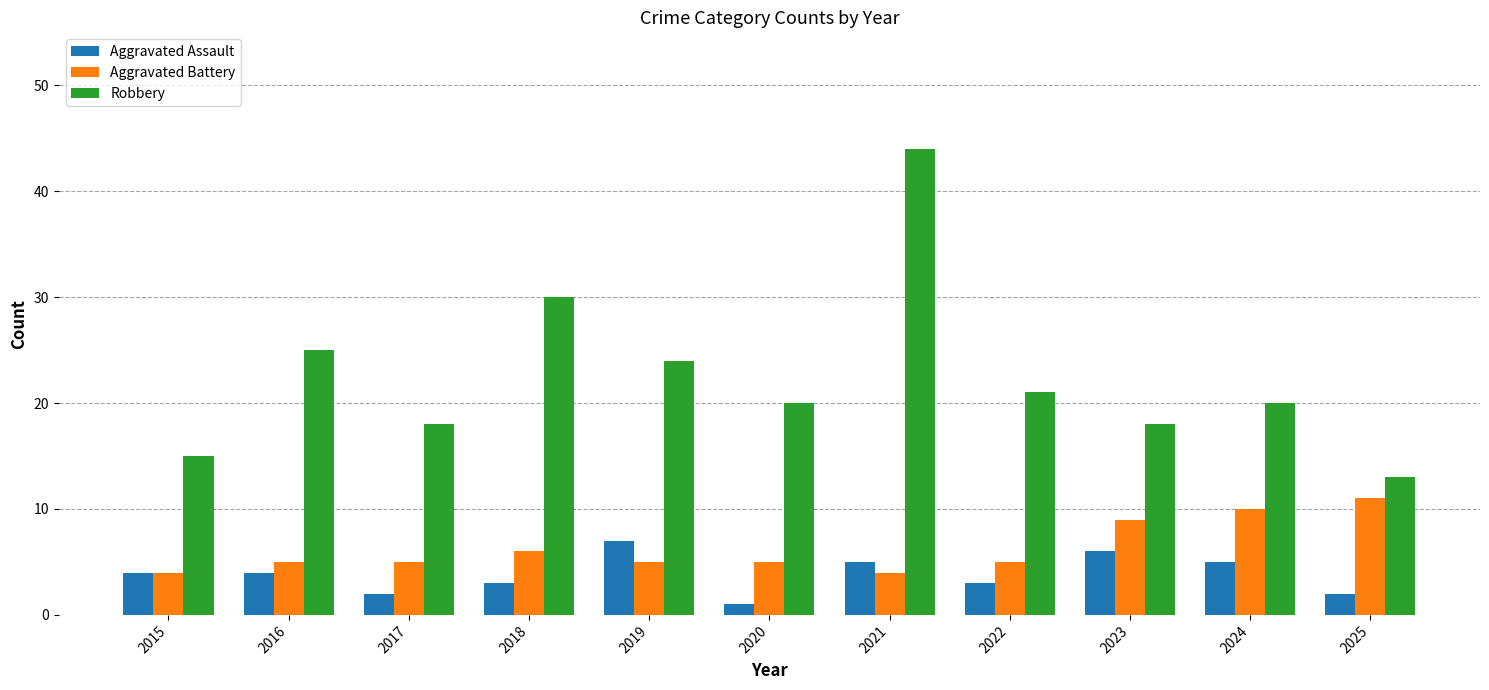

What is the difference between the Aggravated Assault values at 2018 and 2015?

1